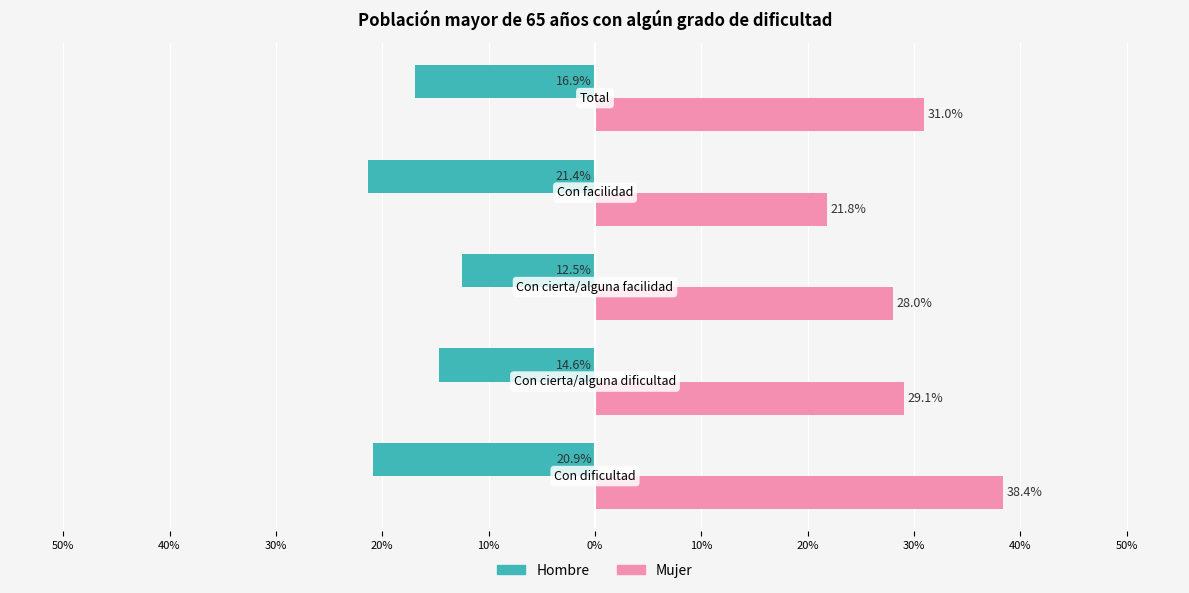

What are all the series names shown in the legend?

Hombre, Mujer